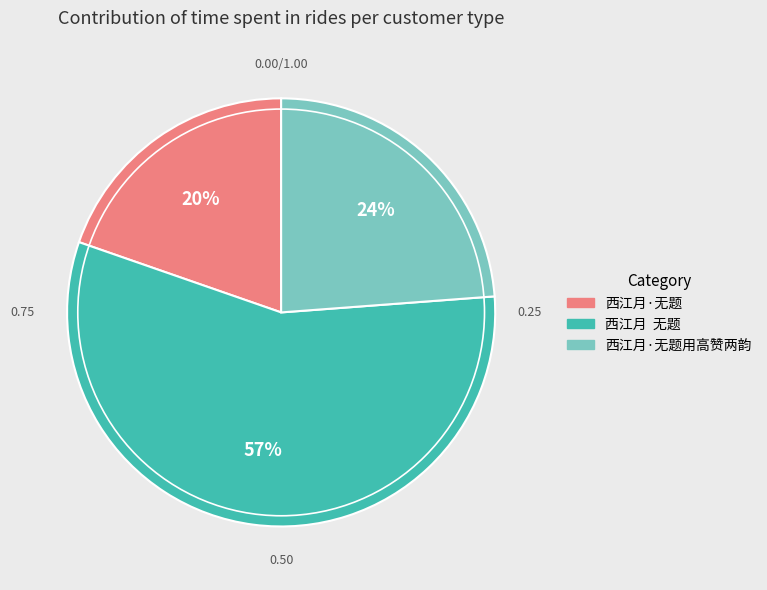

Approximately how many times larger is the value at 西江月 无题 compared to 西江月·无题用高赞两韵?

2.4